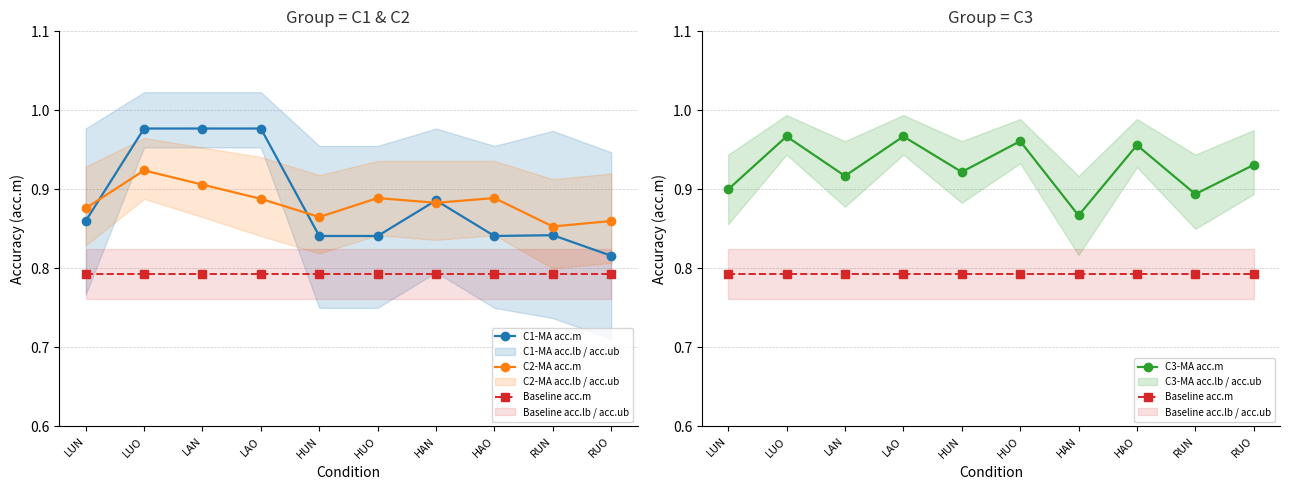

Does the chart have visible grid lines?

Yes